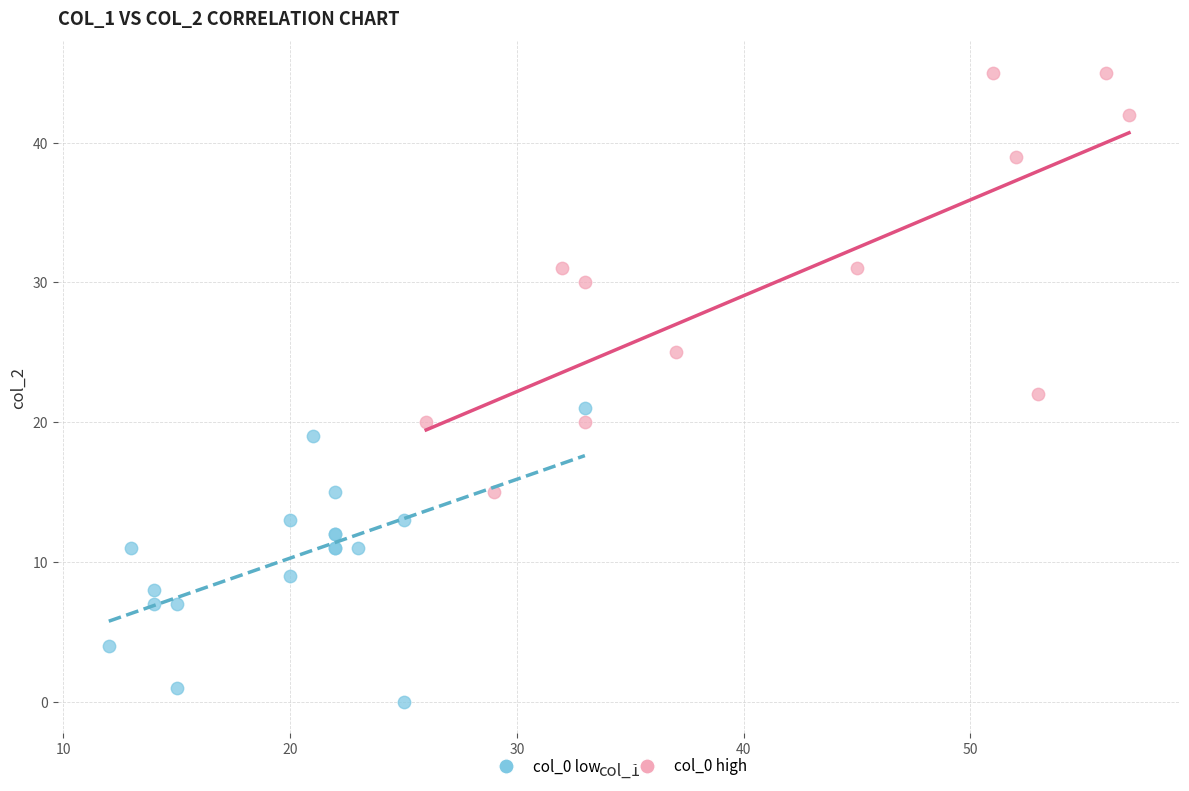

Which series reaches the minimum Y coordinate?

col_0 low